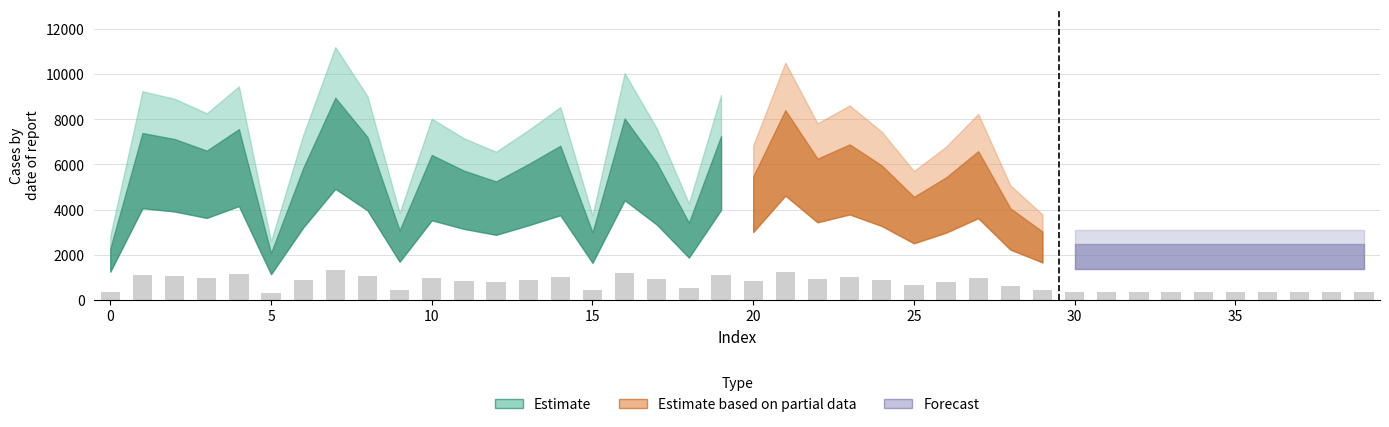

What is the average value?

740.5